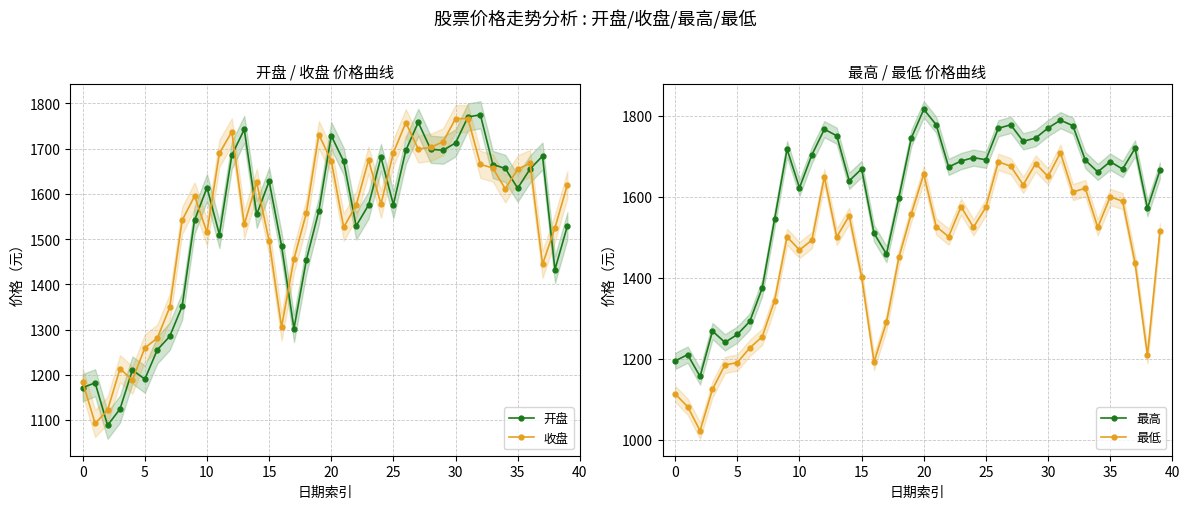

What is the value of the 最低 point at the 20th from the left?

1557.9